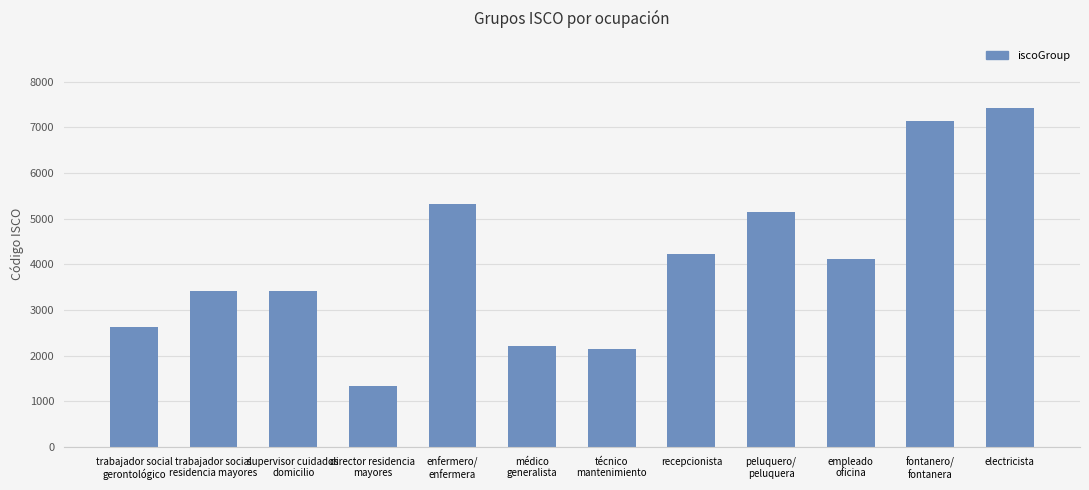

What is the minimum value shown in the chart?

1343